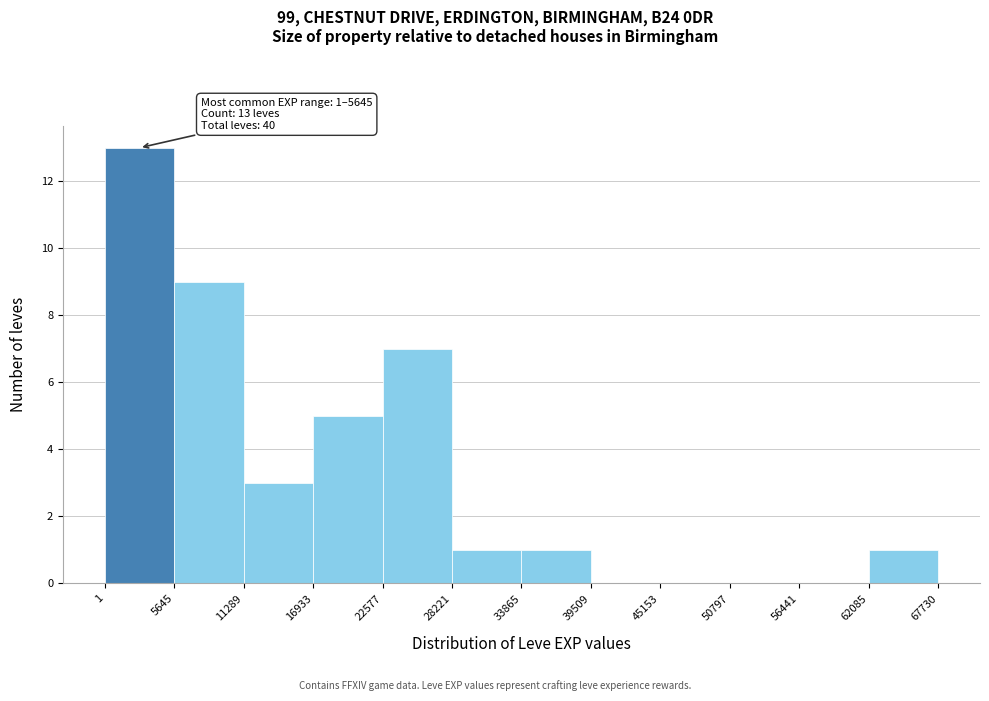

Which range on the x-axis has the tallest bar?

1 to 5645